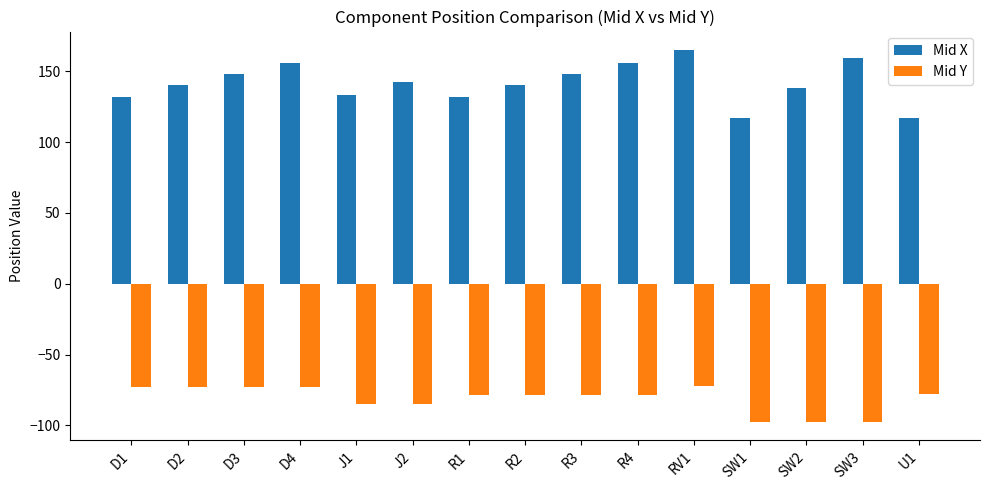

What is the sum of the Mid Y values at U1 and R1?

-156.5